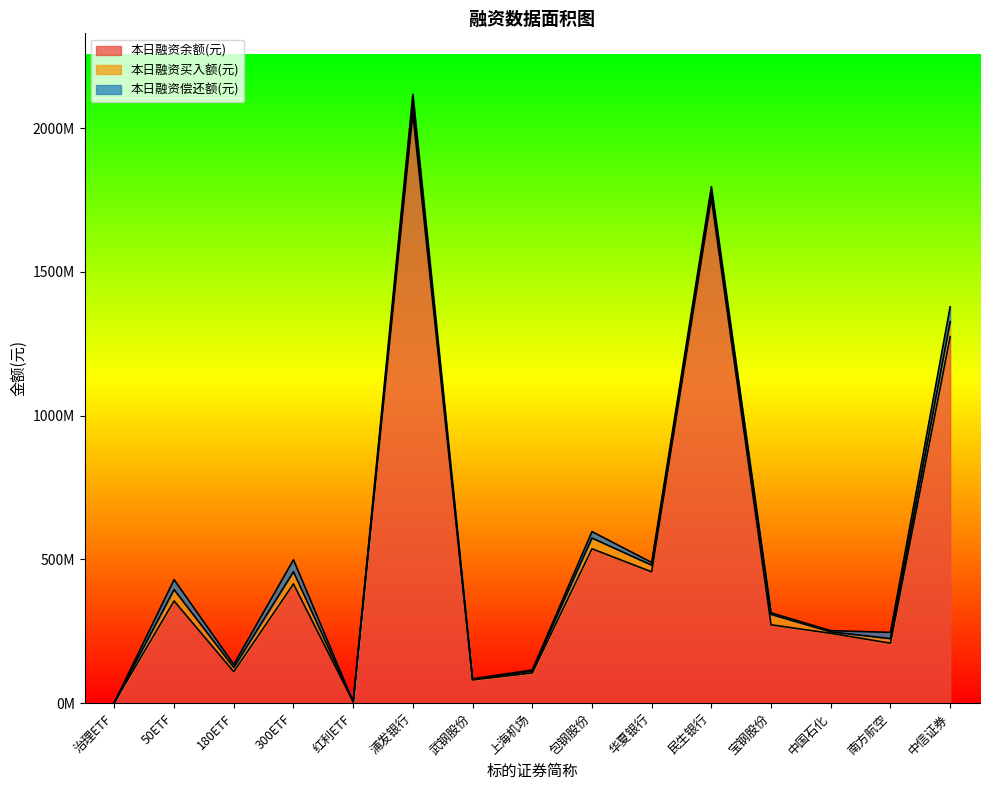

What is the difference between the 本日融资余额(元) values at 180ETF and 民生银行?

1647036003